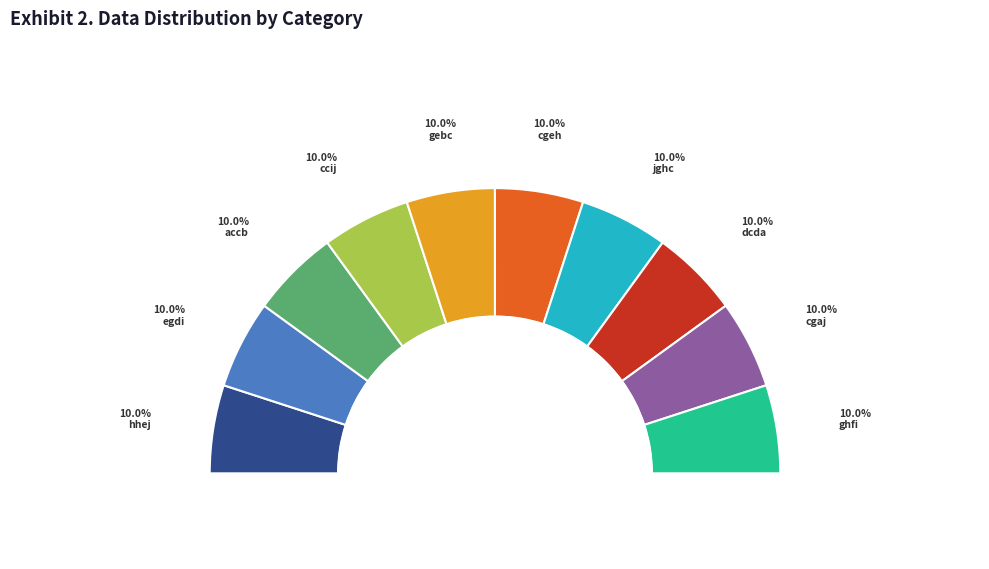

Is there a majority slice in this chart?

No